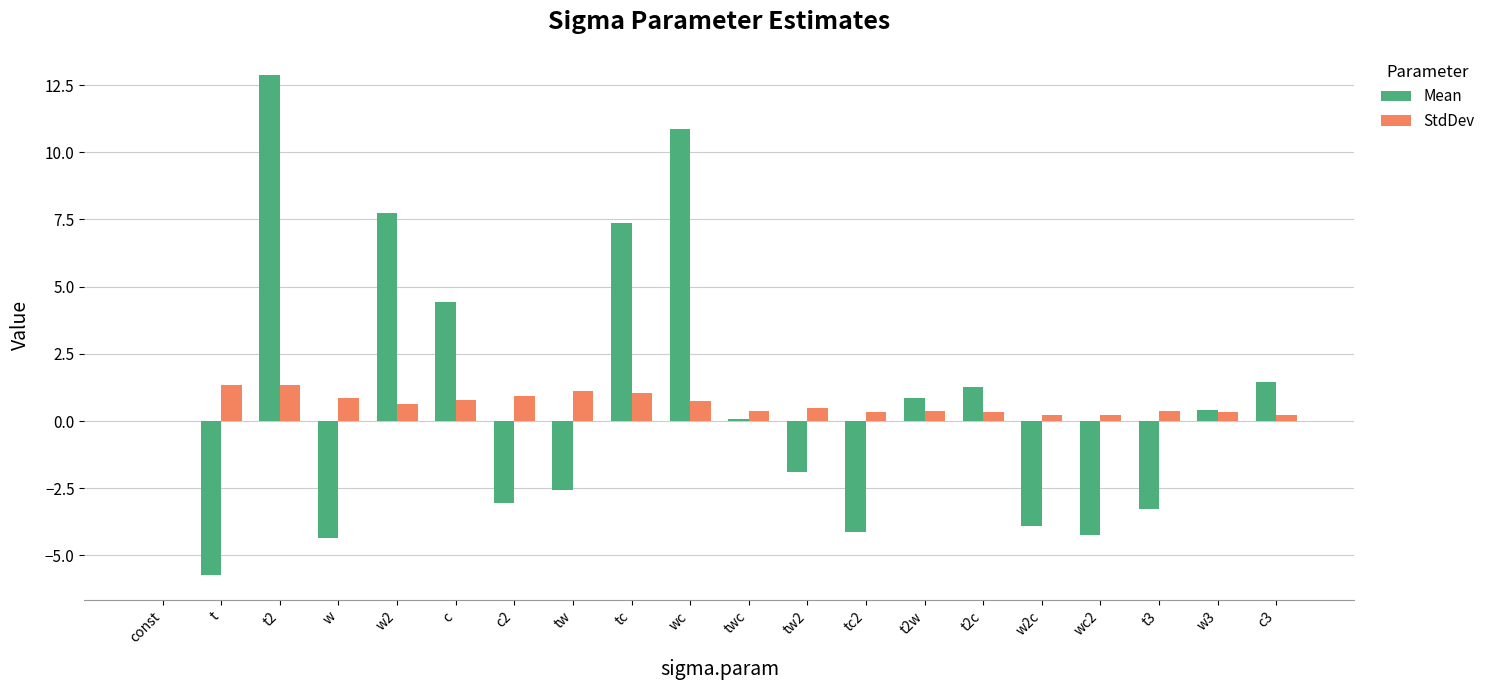

Which category has the highest value across all series?

t2